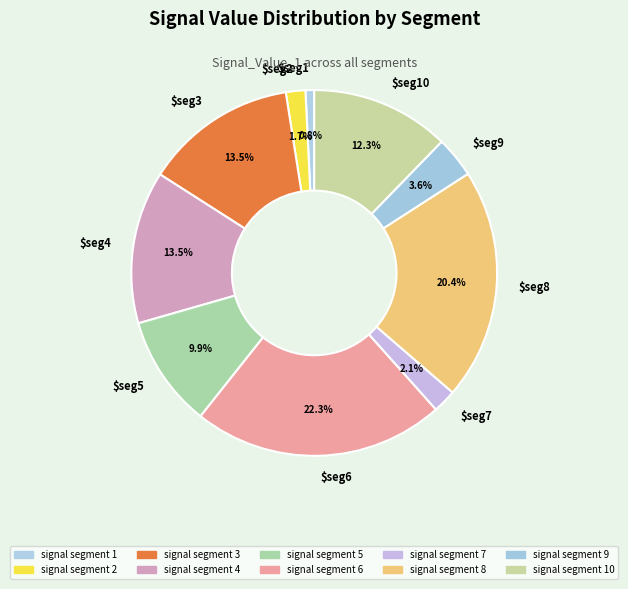

Is $seg8 the majority of the pie?

No